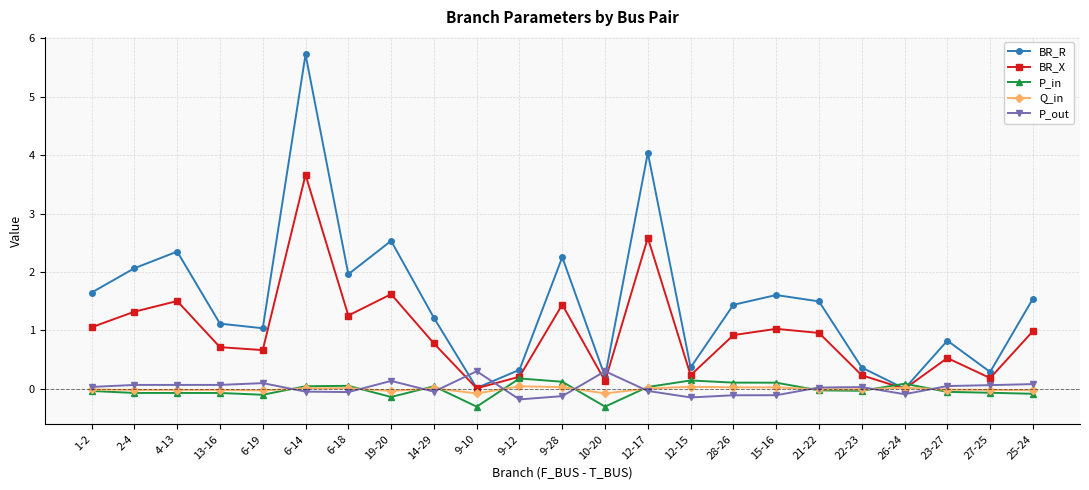

What position from the right is 6-18?

17